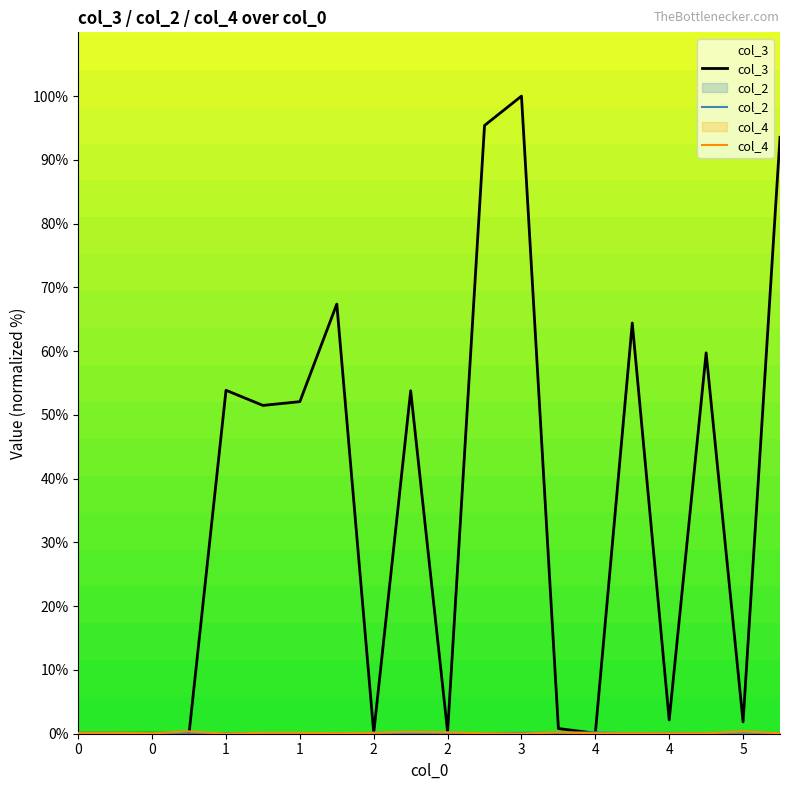

True or false: col_3 and col_4 cross at least once.

True